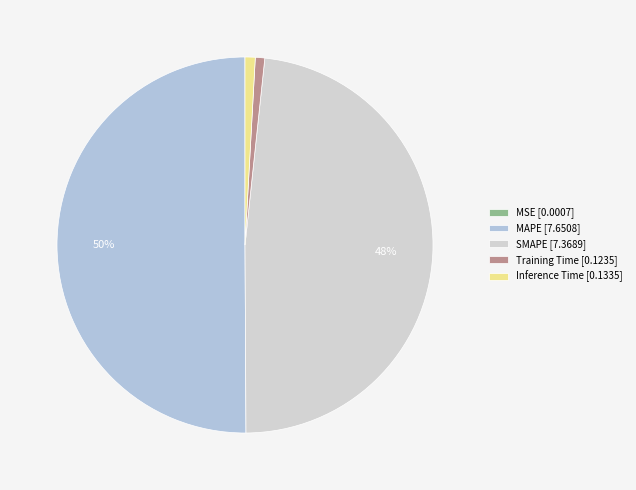

What is the majority slice?

MAPE